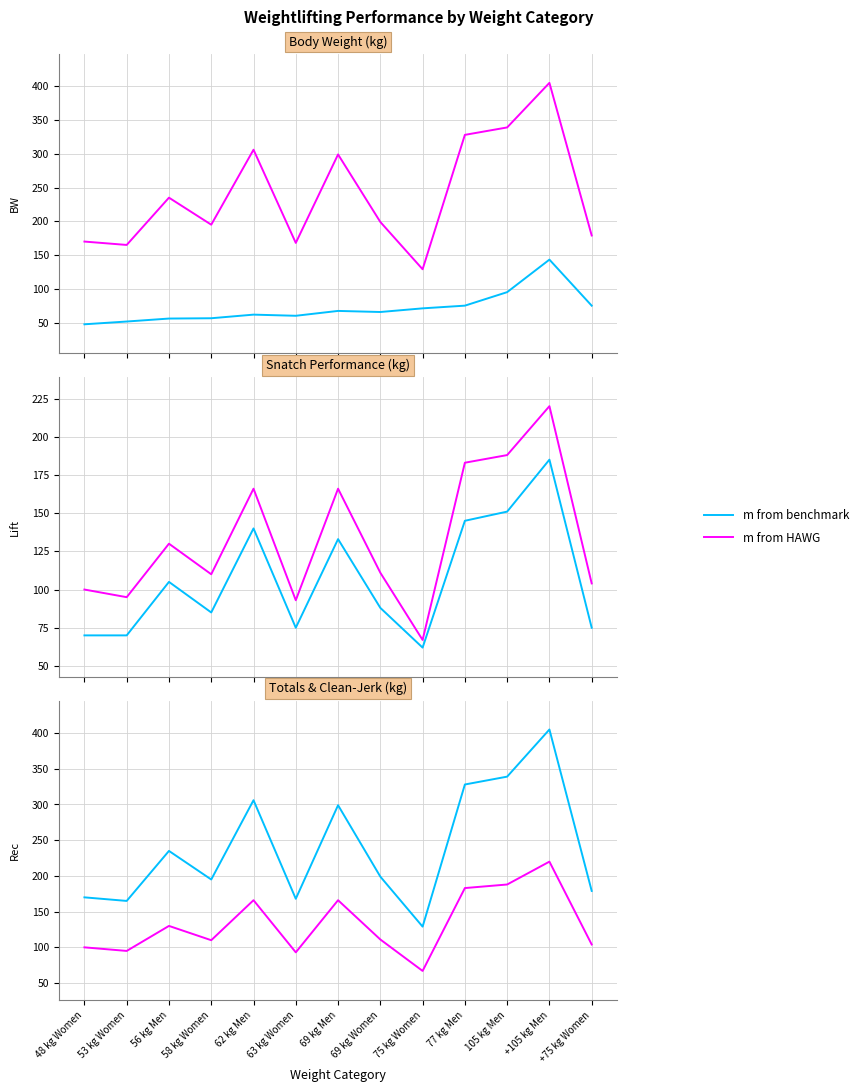

List the series in order of their overall mean, lowest first.

m from HAWG, m from benchmark